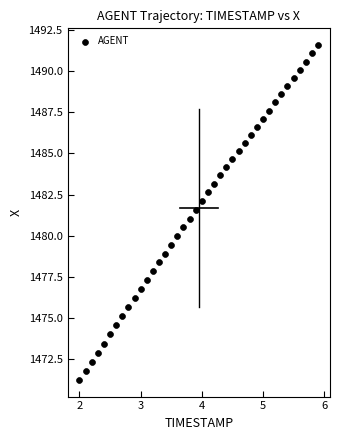

What is the range of X values (max minus min)?

3.9